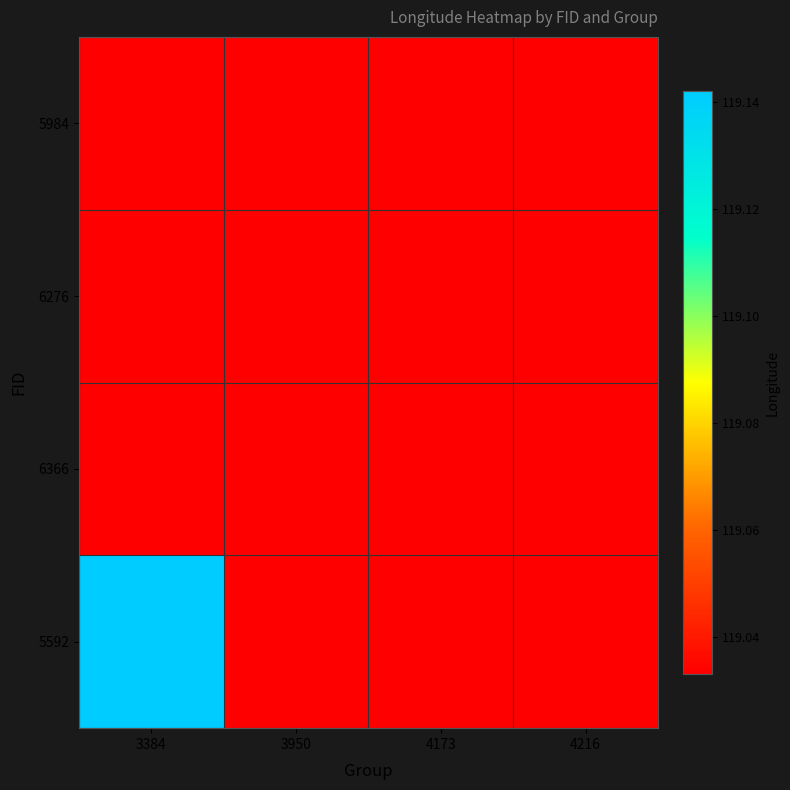

Reading left to right, list all the values displayed in this chart.

5984: 3384=119.0	3950=119.0	4173=119.0	4216=119.0
6276: 3384=119.0	3950=119.0	4173=119.0	4216=119.0
6366: 3384=119.0	3950=119.0	4173=119.0	4216=119.0
5592: 3384=119.1	3950=119.0	4173=119.0	4216=119.0